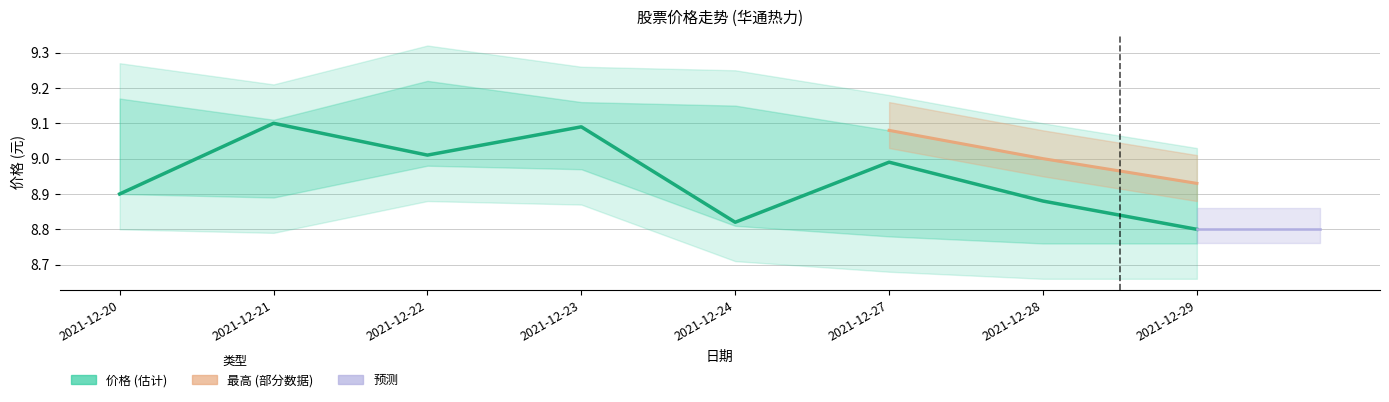

Rank the categories by value from highest to lowest.

2021-12-21, 2021-12-23, 2021-12-22, 2021-12-27, 2021-12-20, 2021-12-28, 2021-12-24, 2021-12-29